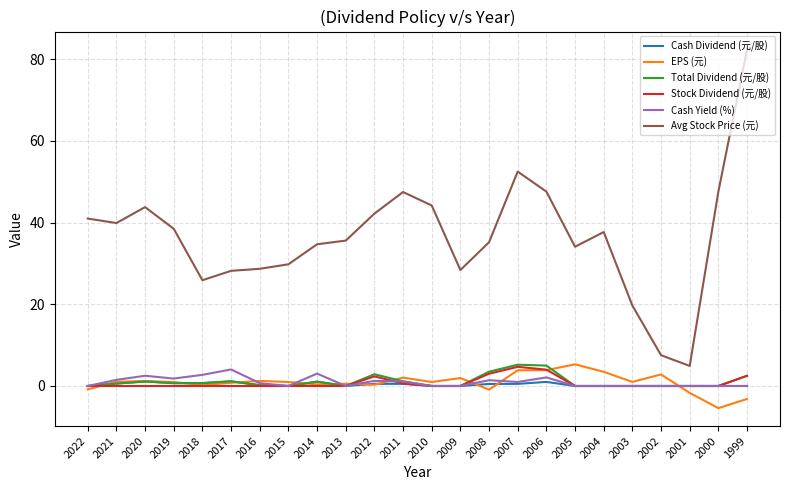

True or false: Avg Stock Price (元) has a value of 12.6 at 2003.

False